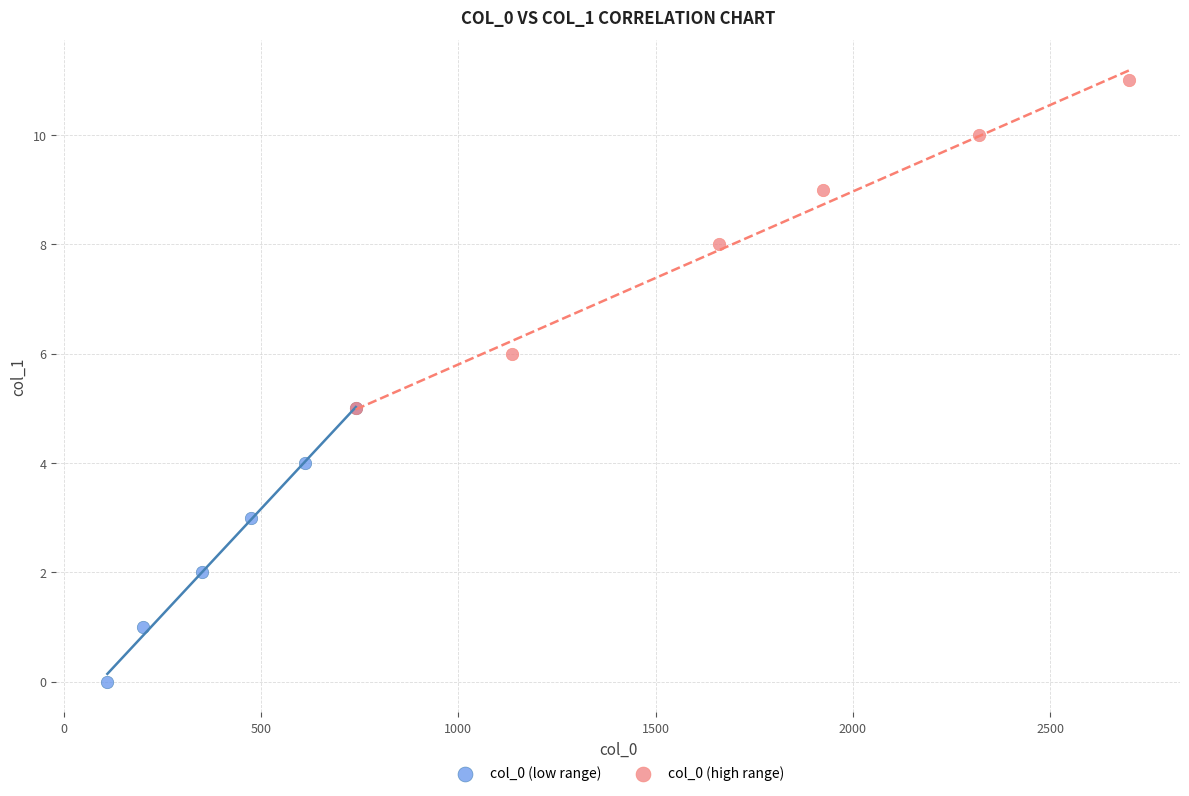

Which series has the largest Y range (max minus min)?

col_0 (high range)